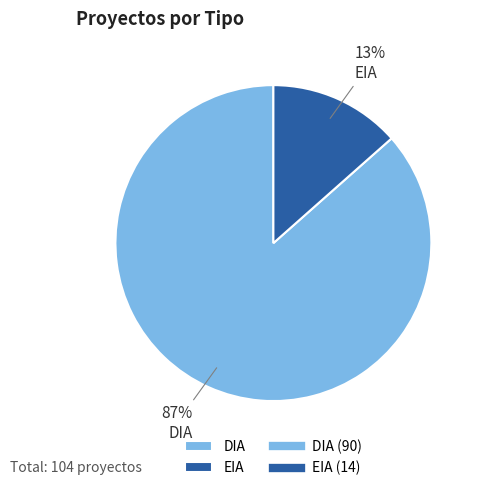

Count the number of slices in the pie.

2